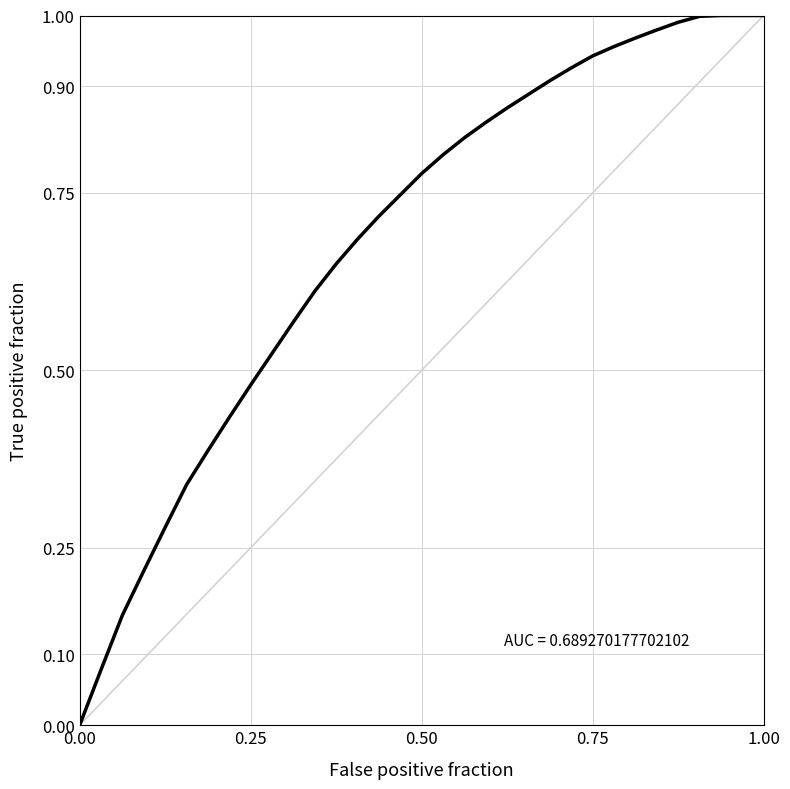

What is the greatest value displayed?

1.0